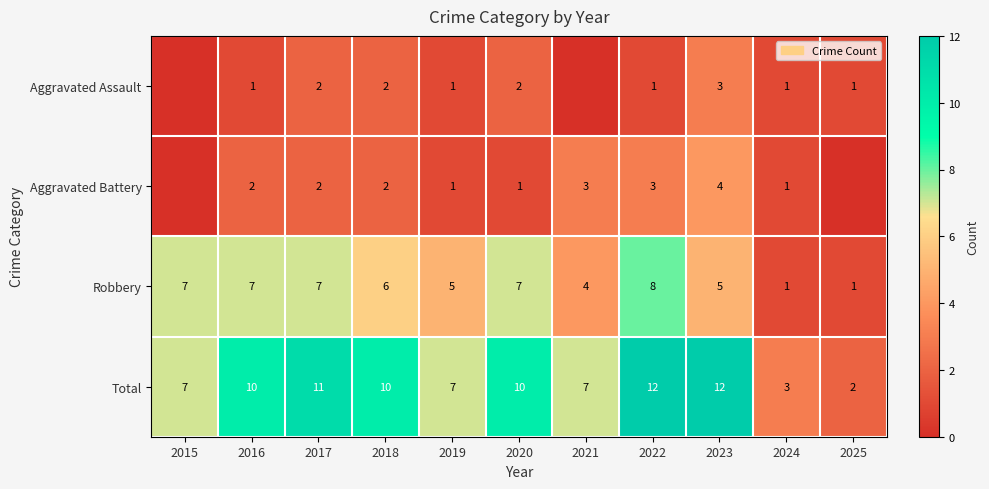

The Aggravated Assault series shows 1 at 2022. True or false?

True